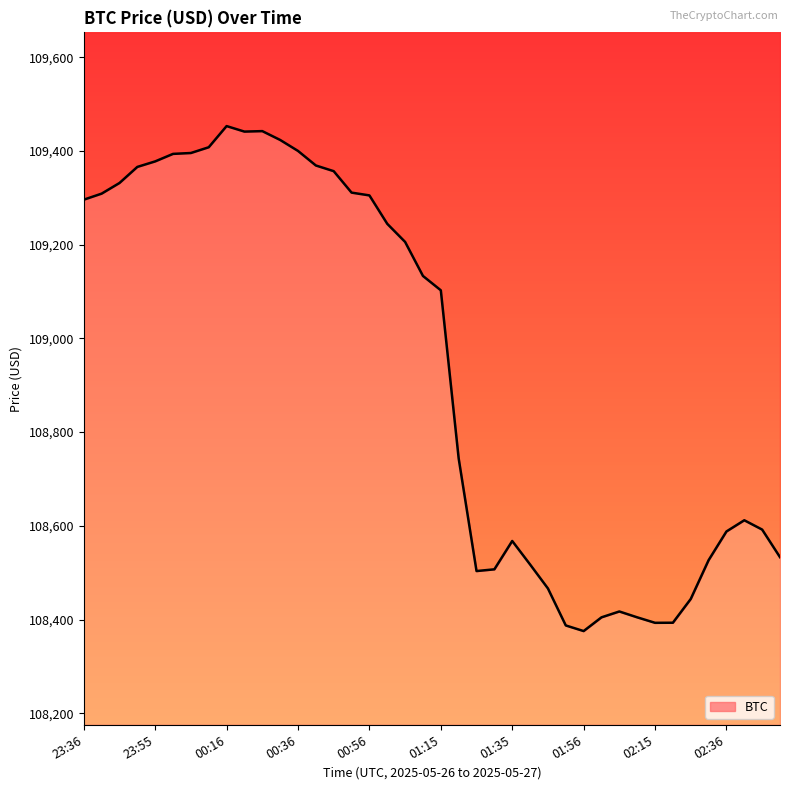

What is the maximum value shown in the chart?

109453.1